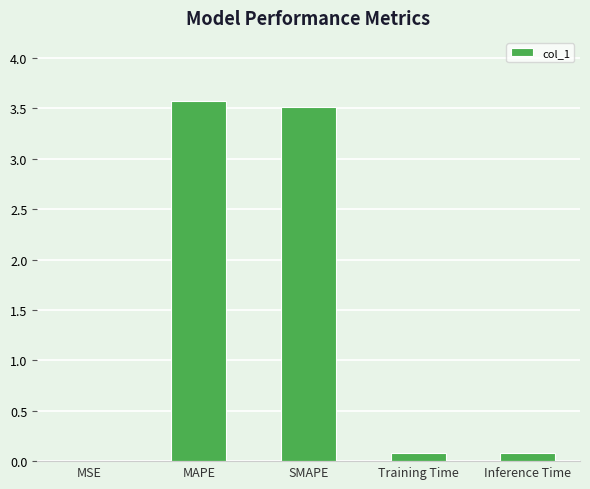

The value at MSE is 0.0. True or false?

True